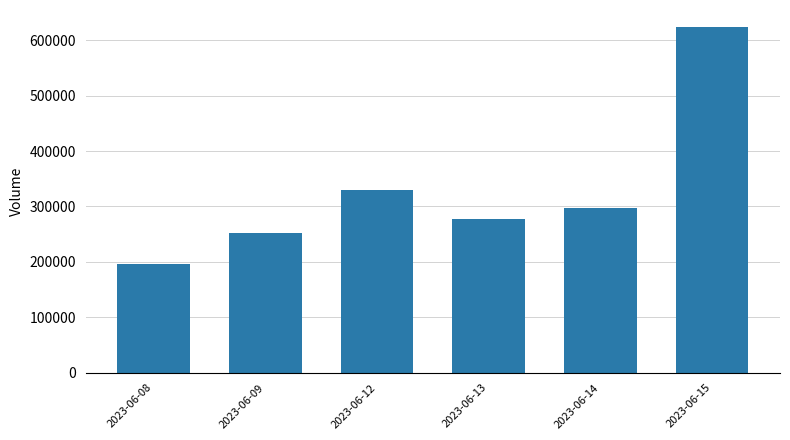

Which label corresponds to the smallest value in the chart?

2023-06-08